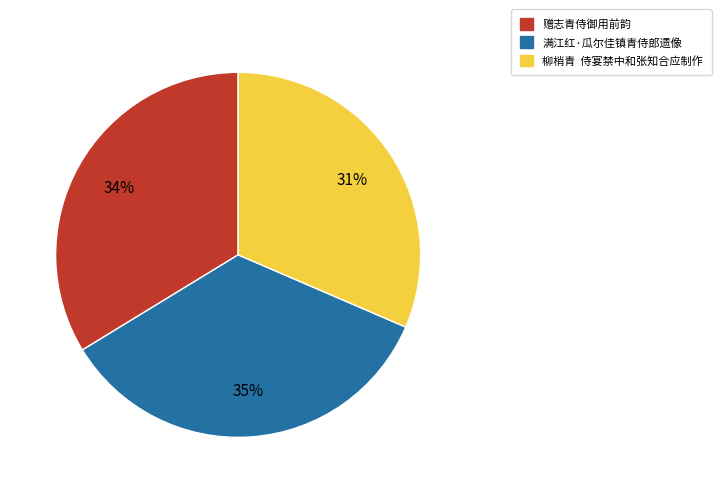

Is there a majority slice in this chart?

No